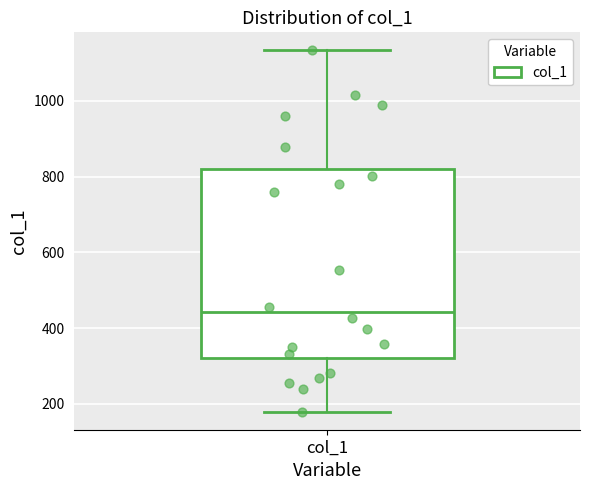

Read this box plot against the y-axis: the position of the median line, the range covered by the box, and the ends of both whiskers. The values are not printed on the chart, so give them approximately, as read against the axis.

median 440, box 320 to 820, whiskers 180 to 1140